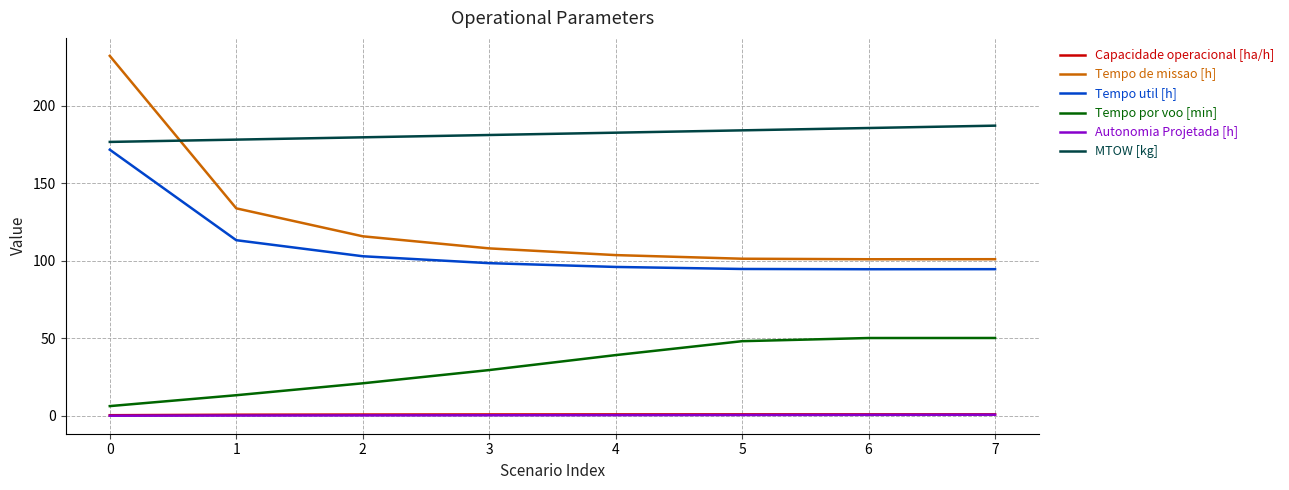

What is the difference between the second highest and second lowest values in the MTOW [kg] series?

7.5